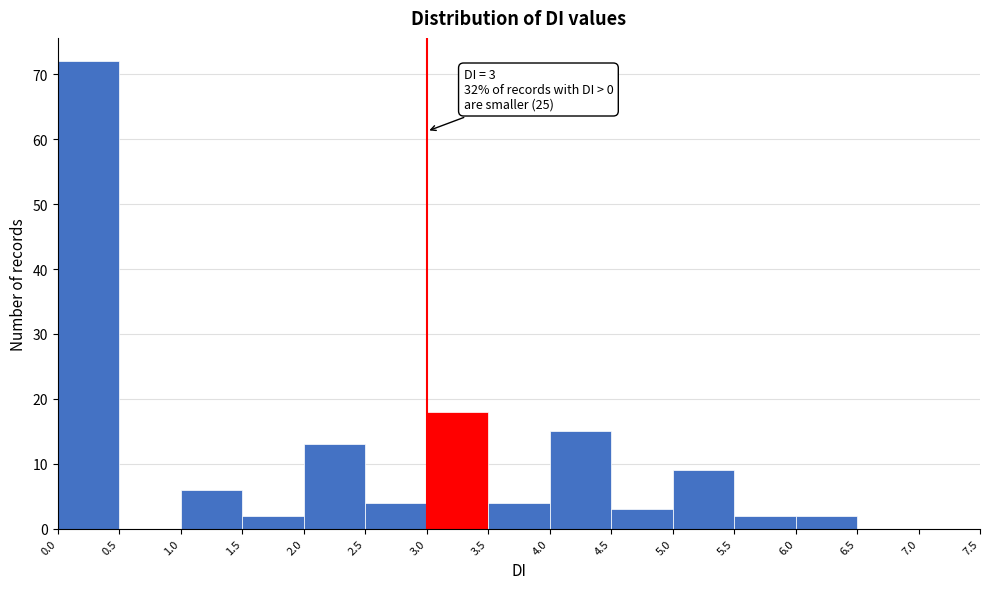

Which range on the x-axis has the tallest bar?

0.0 to 0.5